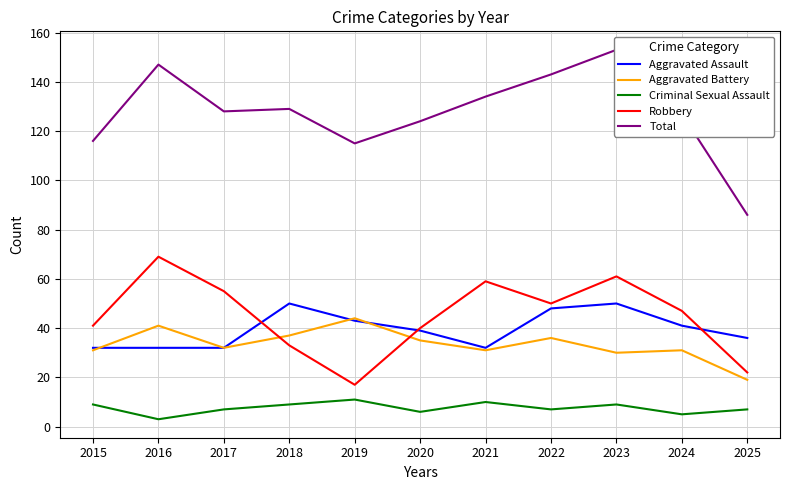

Where is Criminal Sexual Assault nearest to the value 7?

2017